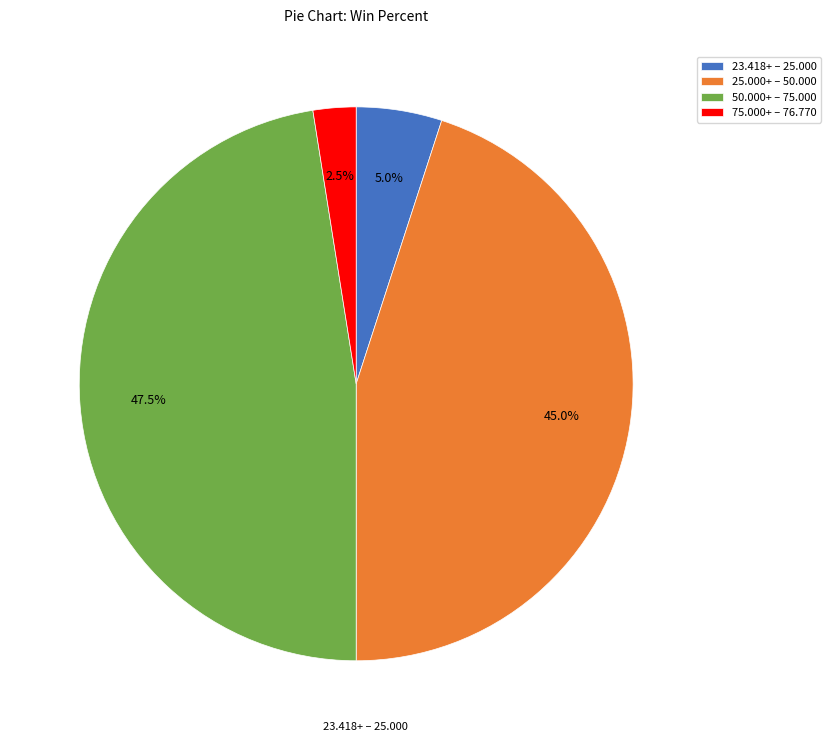

What is the ratio of the value at 25.000+ – 50.000 to the value at 23.418+ – 25.000?

9.0